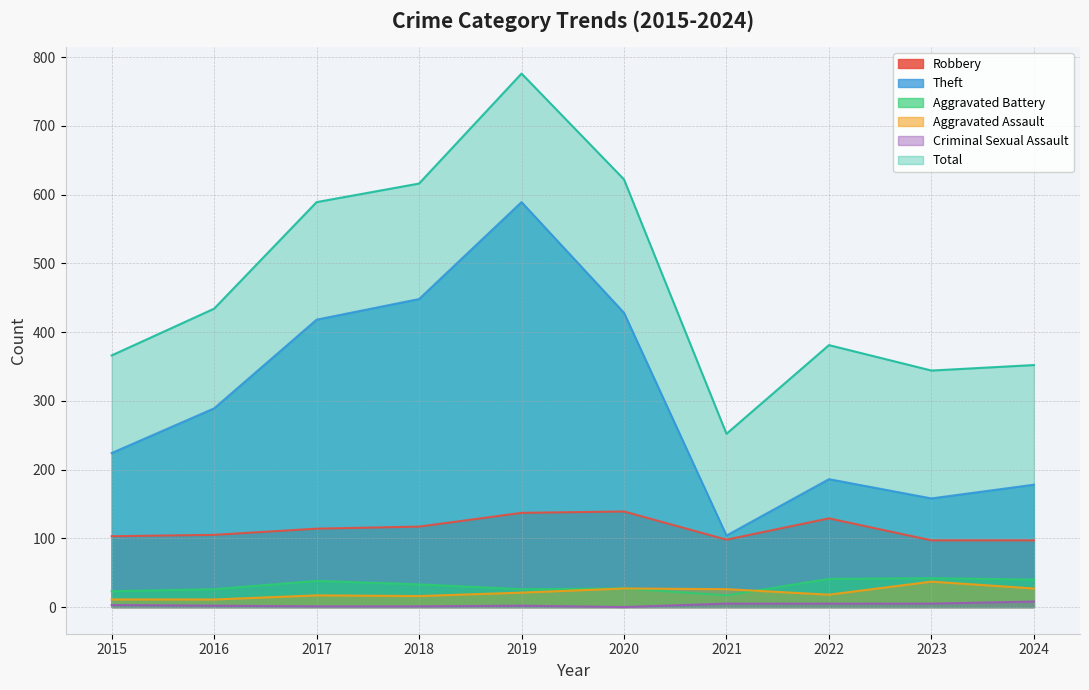

Where is Theft nearest to the value 346?

2016